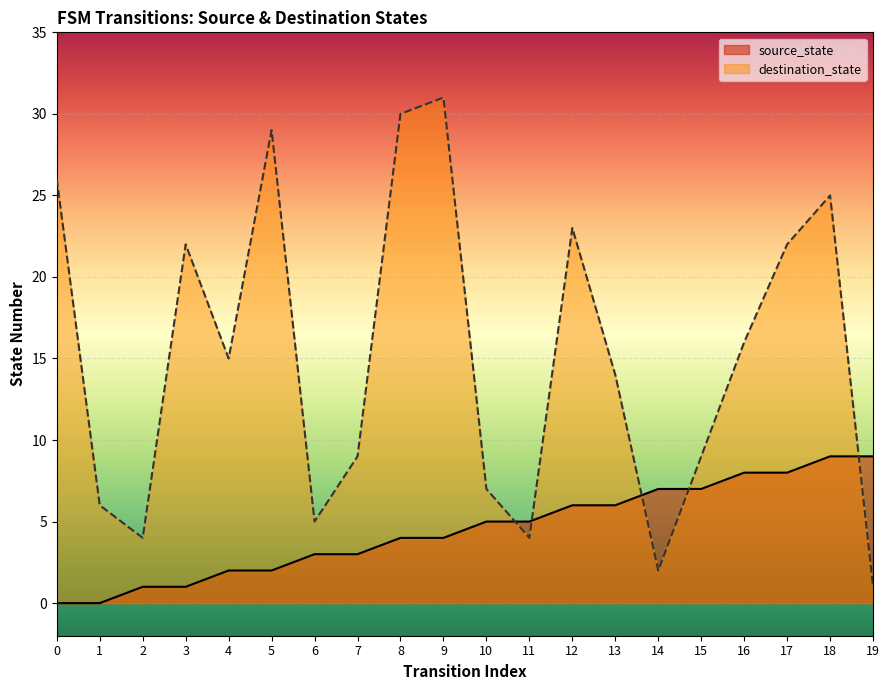

How many times do destination_state and source_state cross each other?

5